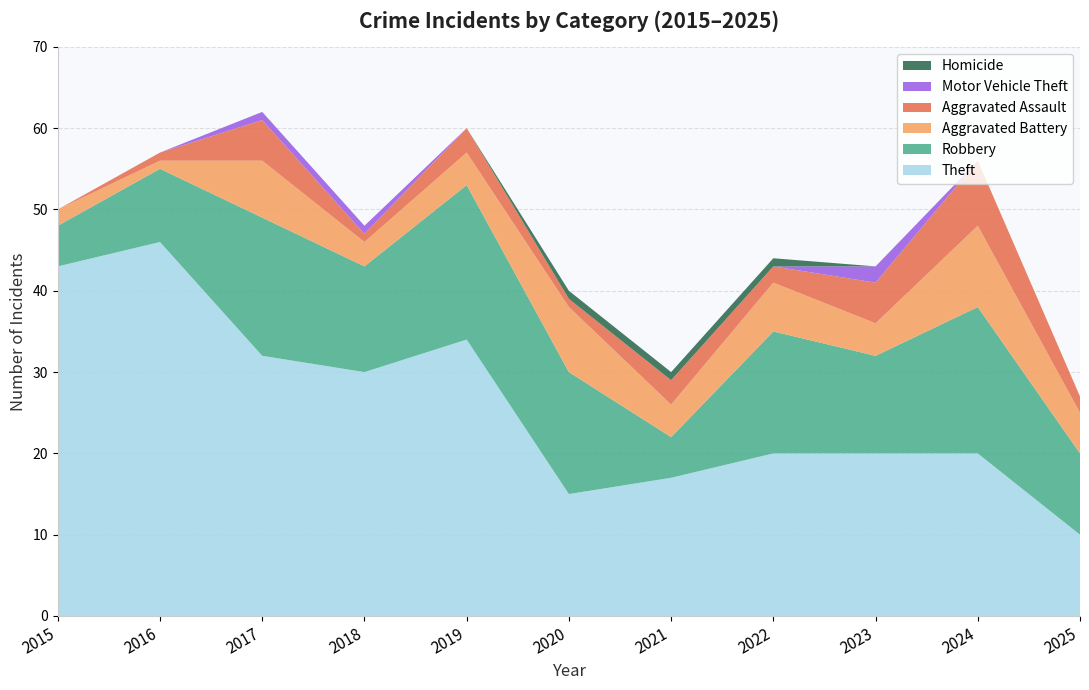

Reading left to right, what are all the values shown in this chart?

Theft: 2015=43	2016=46	2017=32	2018=30	2019=34	2020=15	2021=17	2022=20	2023=20	2024=20	2025=10
Robbery: 2015=5	2016=9	2017=17	2018=13	2019=19	2020=15	2021=5	2022=15	2023=12	2024=18	2025=10
Aggravated Battery: 2015=2	2016=1	2017=7	2018=3	2019=4	2020=8	2021=4	2022=6	2023=4	2024=10	2025=5
Aggravated Assault: 2015=0	2016=1	2017=5	2018=1	2019=3	2020=1	2021=3	2022=2	2023=5	2024=8	2025=2
Motor Vehicle Theft: 2015=0	2016=0	2017=1	2018=1	2019=0	2020=0	2021=0	2022=0	2023=2	2024=0	2025=0
Homicide: 2015=0	2016=0	2017=0	2018=0	2019=0	2020=1	2021=1	2022=1	2023=0	2024=0	2025=0